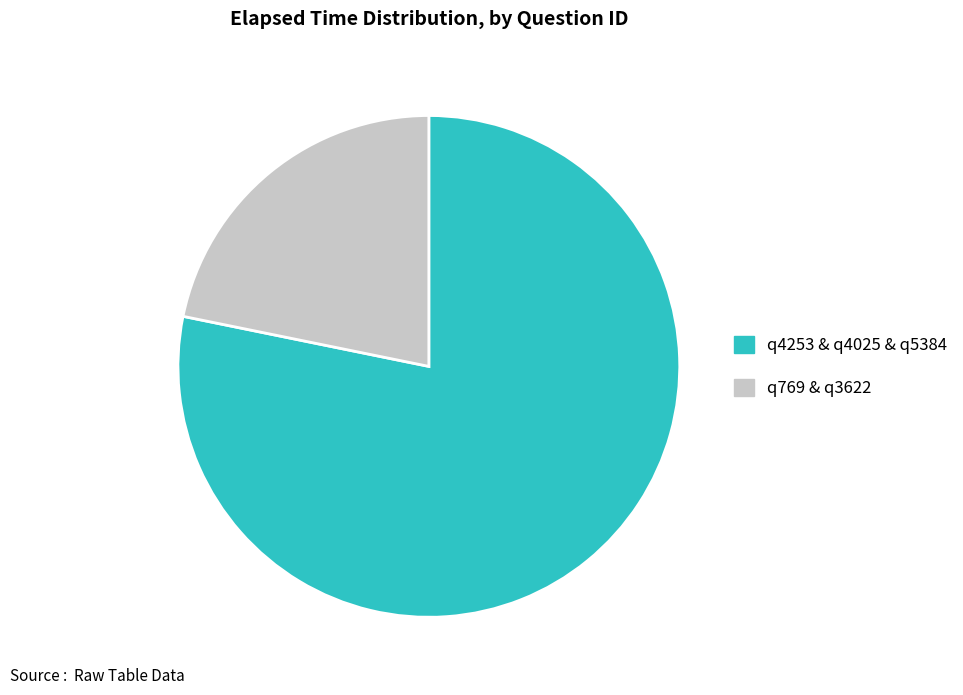

Which has a higher value, q769 & q3622 or q4253 & q4025 & q5384?

q4253 & q4025 & q5384